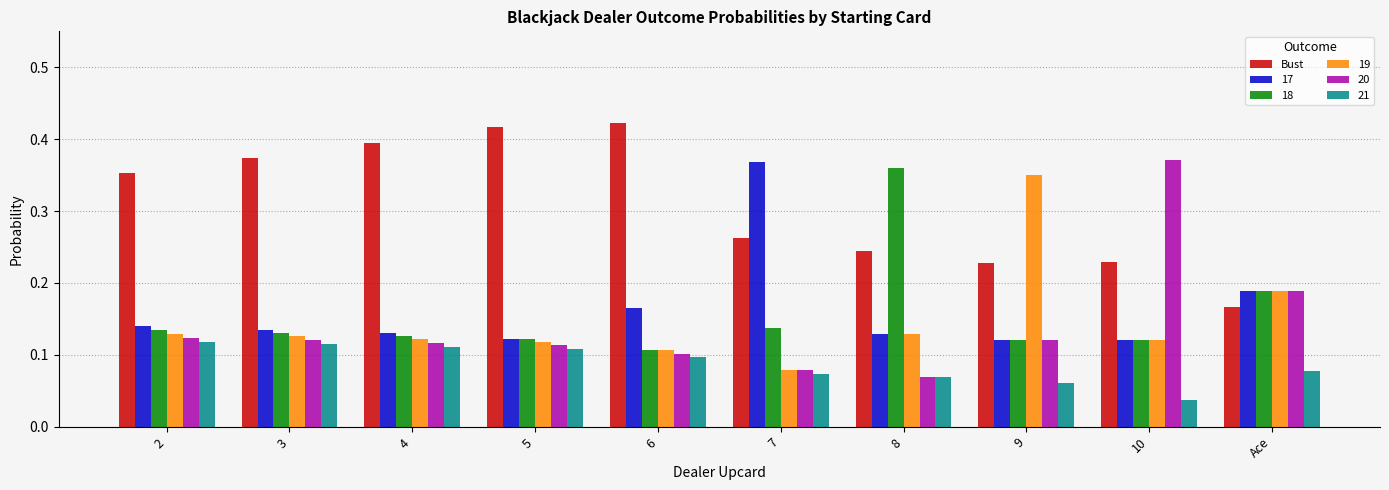

The value of Bust at 6 is 0.7. True or false?

False